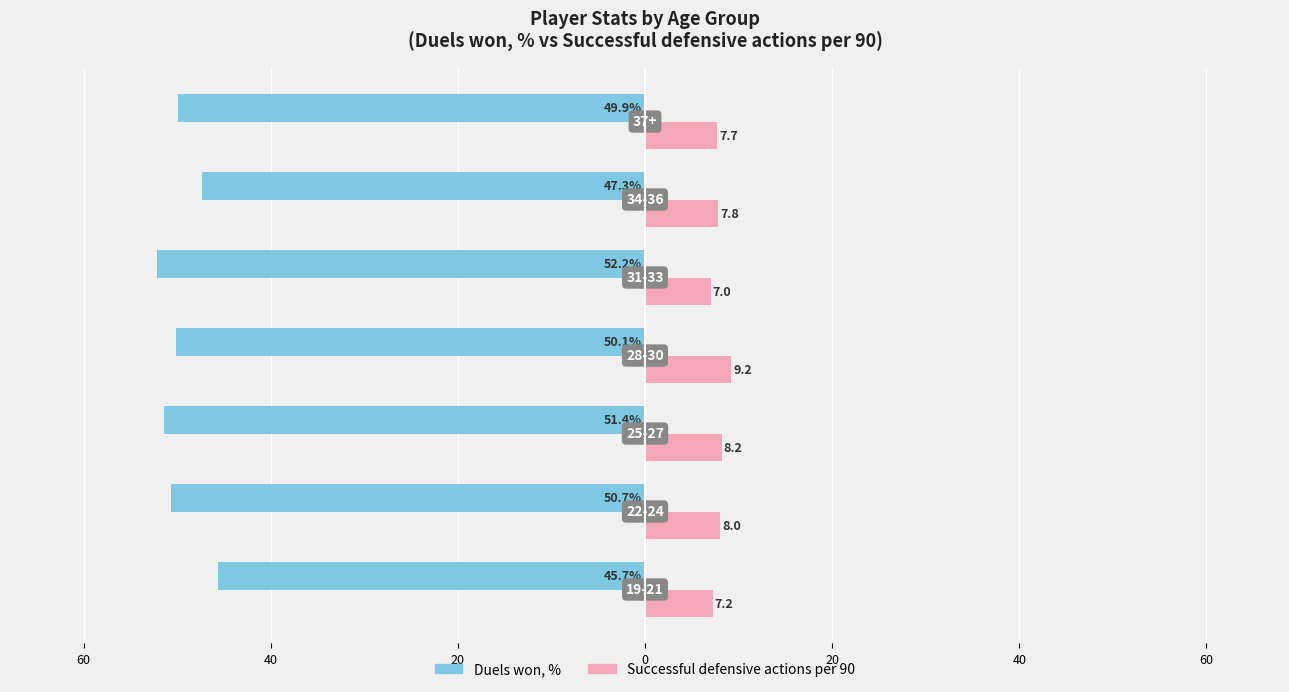

What are all the series names shown in the legend?

Duels won, %, Successful defensive actions per 90